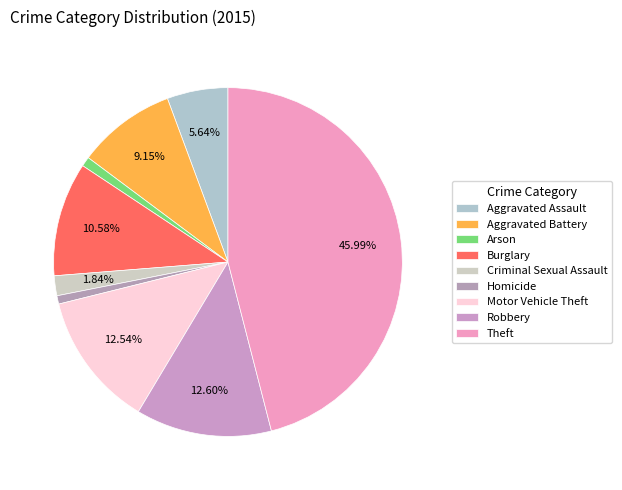

Which slice is the smallest?

Homicide